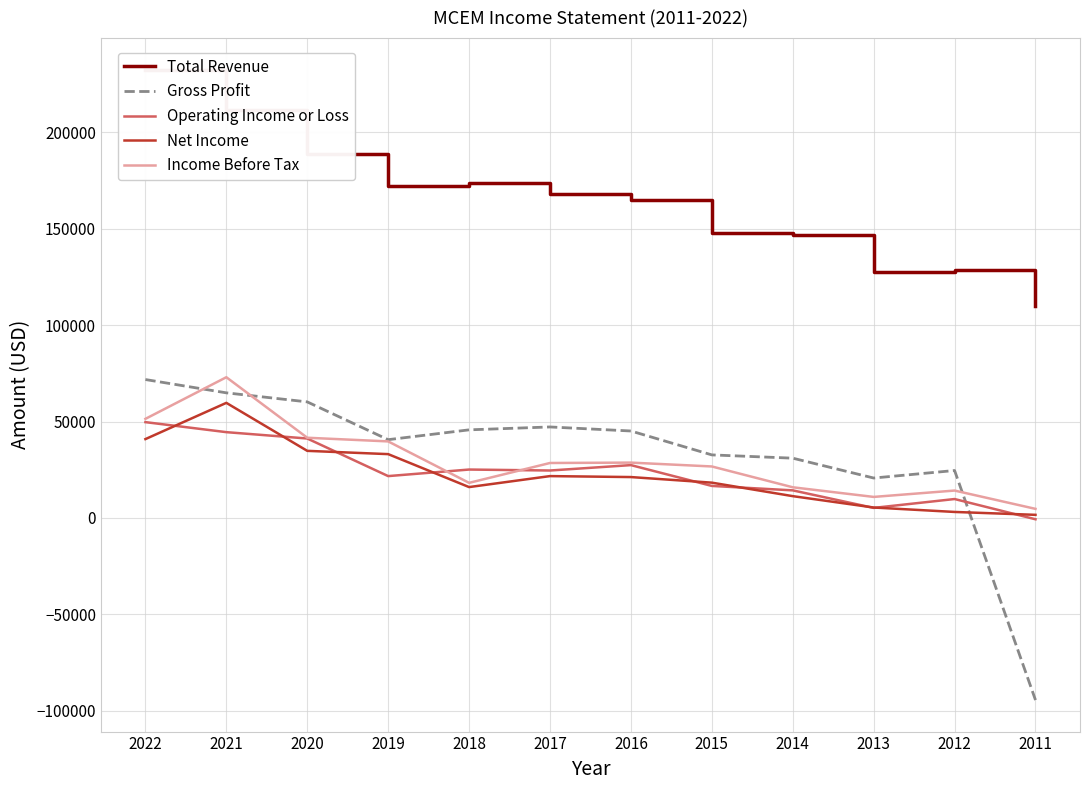

Rank the series at 2014 from lowest to highest value.

Net Income, Operating Income or Loss, Income Before Tax, Gross Profit, Total Revenue